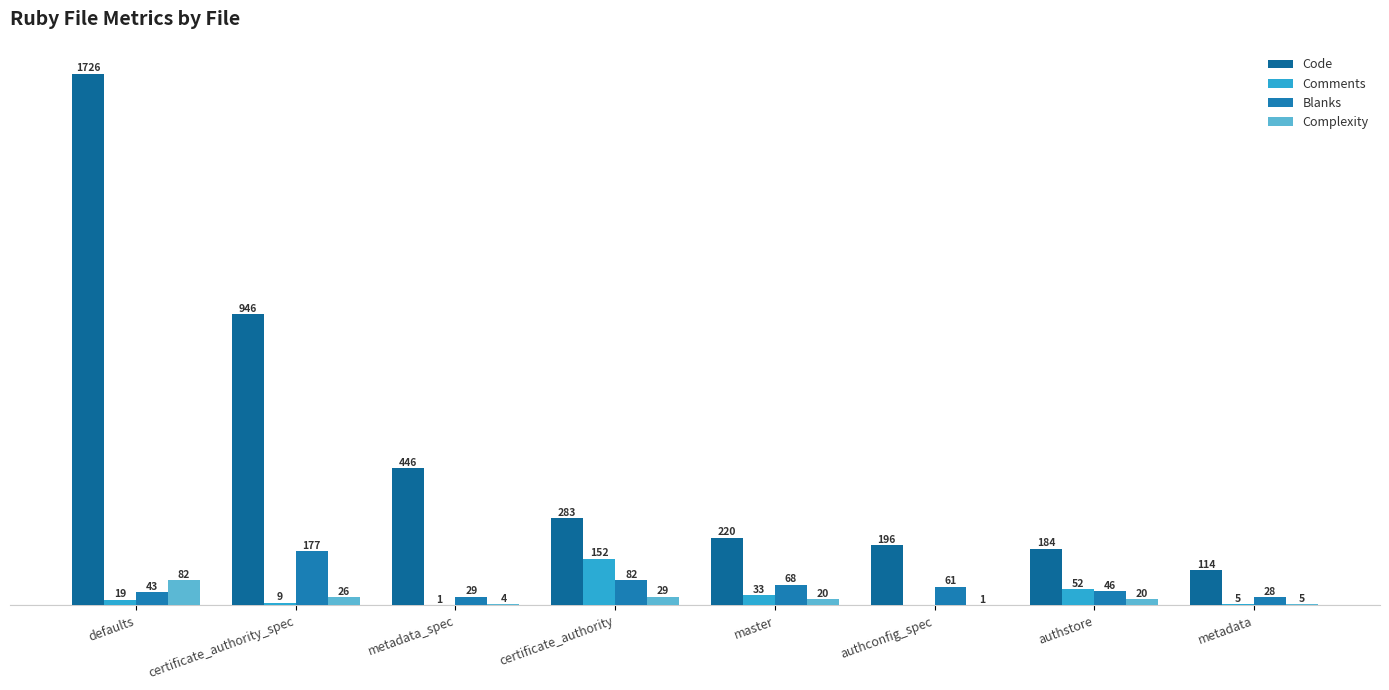

What is the average value of the Code series?

514